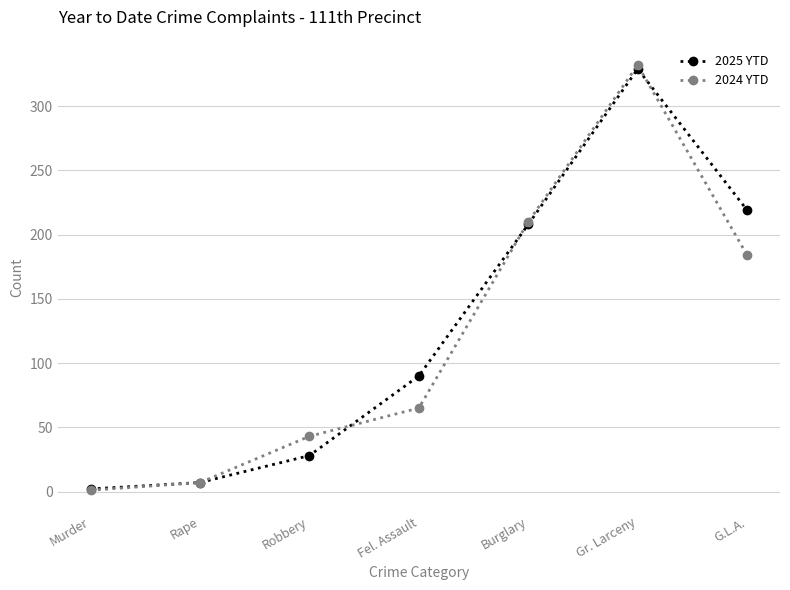

Is it true that 2025 YTD equals 208 at Burglary?

True